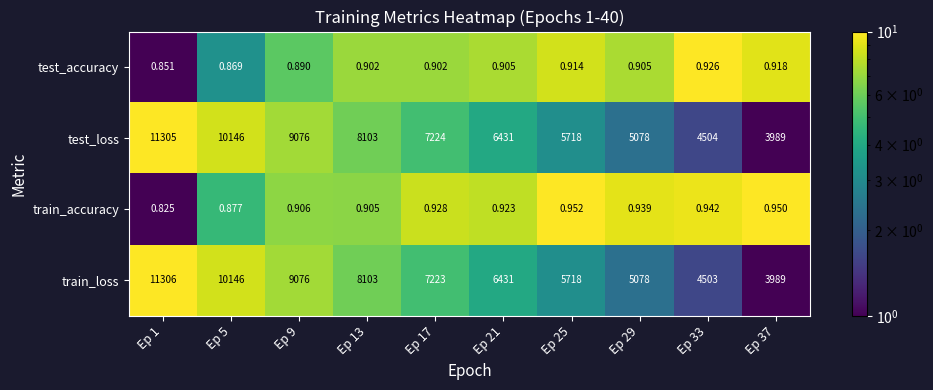

Which series has the largest total across all categories?

test_loss